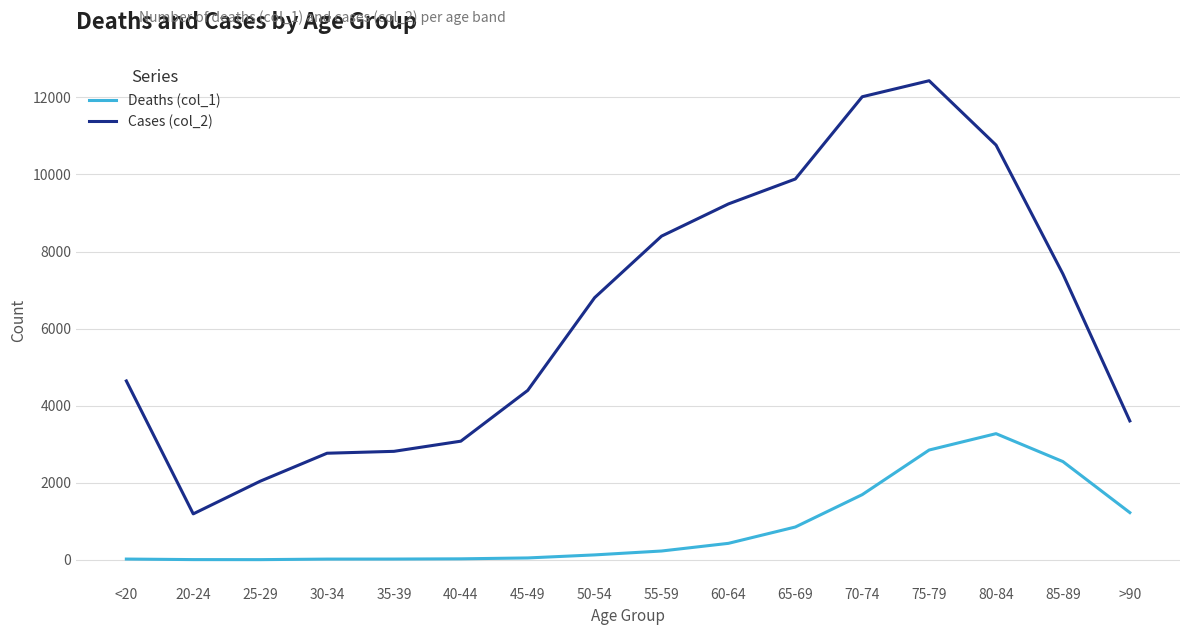

True or false: Cases (col_2) has a value of 1496 at <20.

False